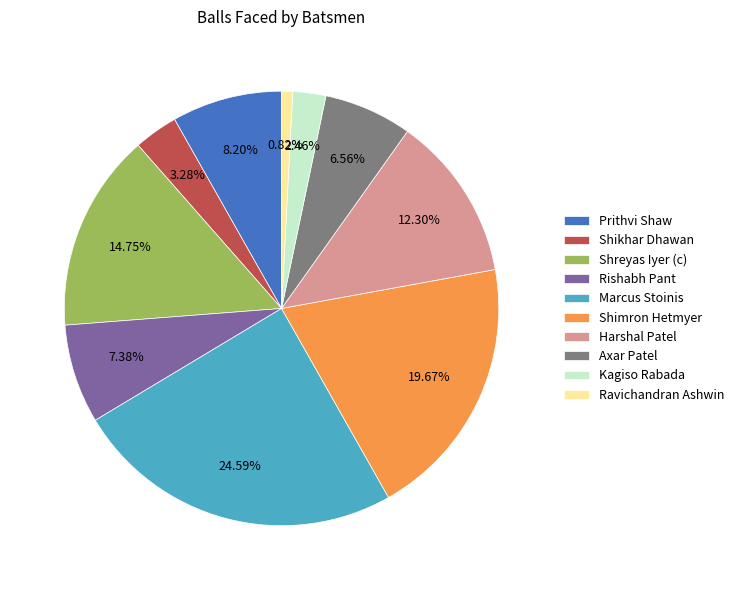

What portion of the pie excludes Shikhar Dhawan?

96.7%